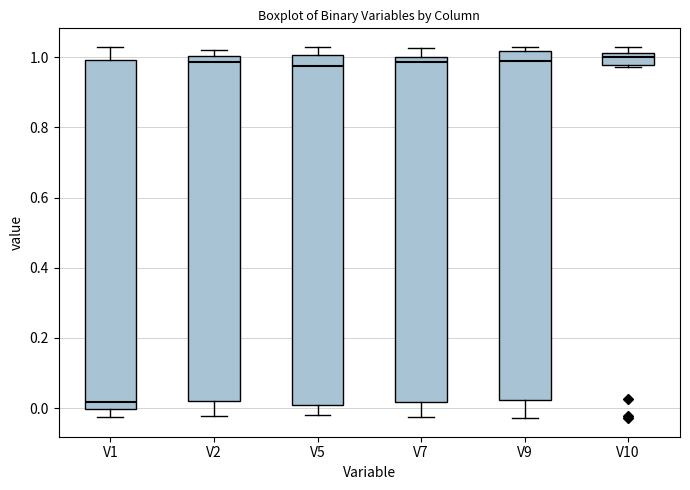

Reading left to right, read every box against the y-axis: the position of its median line, the range the box covers, and the ends of its whiskers. The values are not printed on the chart, so give them approximately, as read against the axis.

V1: median 0.02, box 0.00 to 1.00, whiskers -0.02 to 1.02
V2: median 0.98, box 0.02 to 1.00, whiskers -0.02 to 1.02
V5: median 0.98, box 0.00 to 1.00, whiskers -0.02 to 1.02
V7: median 0.98, box 0.02 to 1.00, whiskers -0.02 to 1.02
V9: median 0.98, box 0.02 to 1.02, whiskers -0.02 to 1.02 (just above the box's upper edge)
V10: median 1.00, box 0.98 to 1.02, whiskers 0.98 (just below the box's lower edge) to 1.02 (just above the box's upper edge)